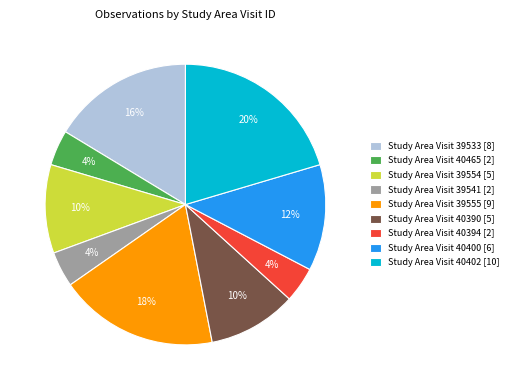

Does any single category account for the majority?

No